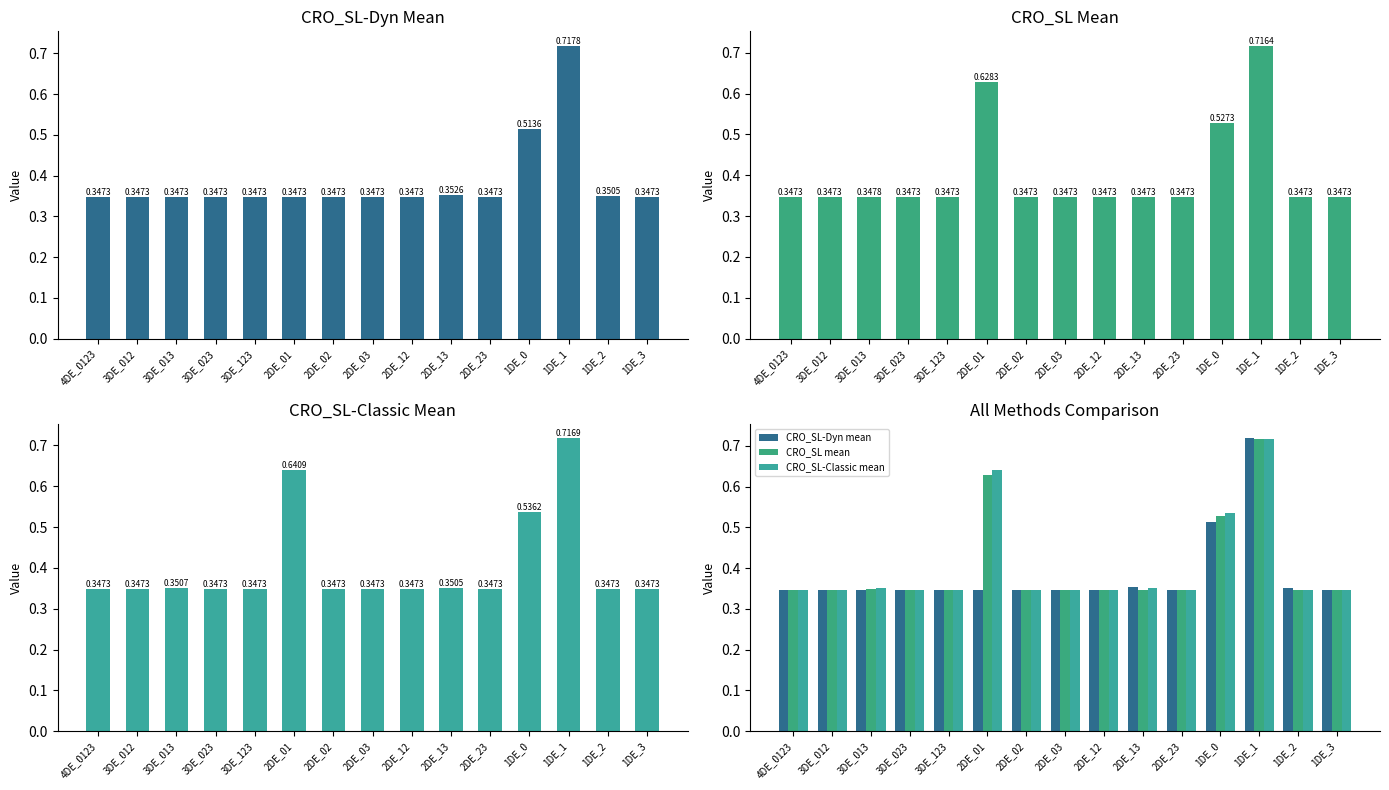

Count the CRO_SL mean values in the range 0 to 1.

15